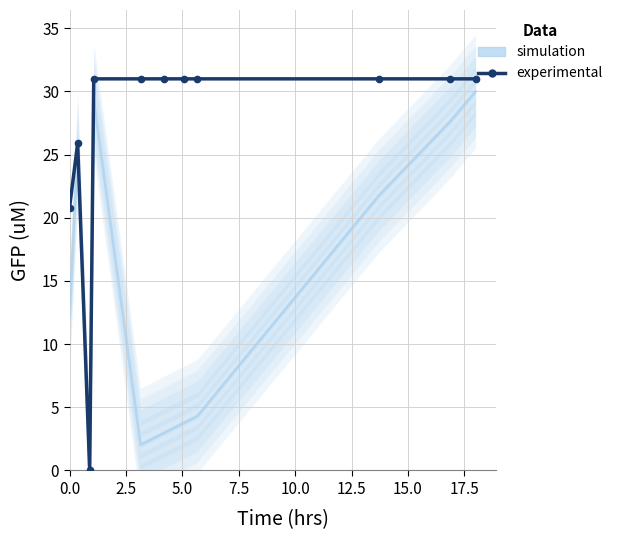

What is the average value?

26.8